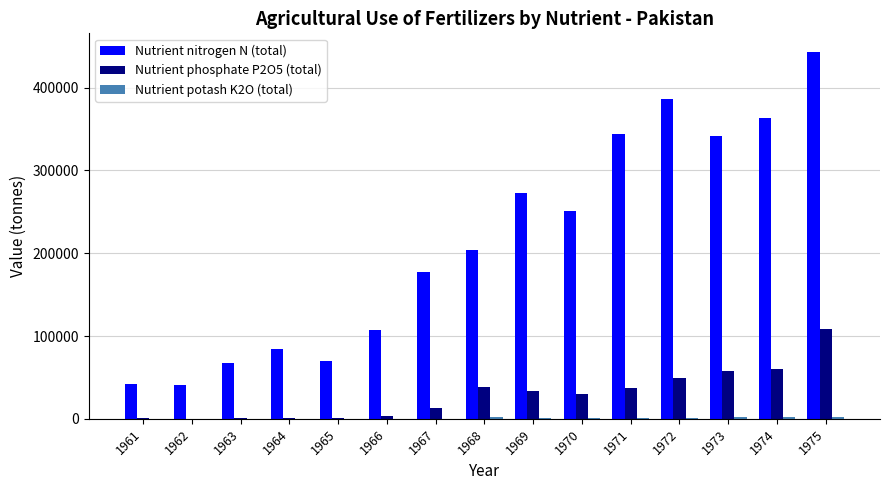

What is the maximum value shown in the chart?

443451